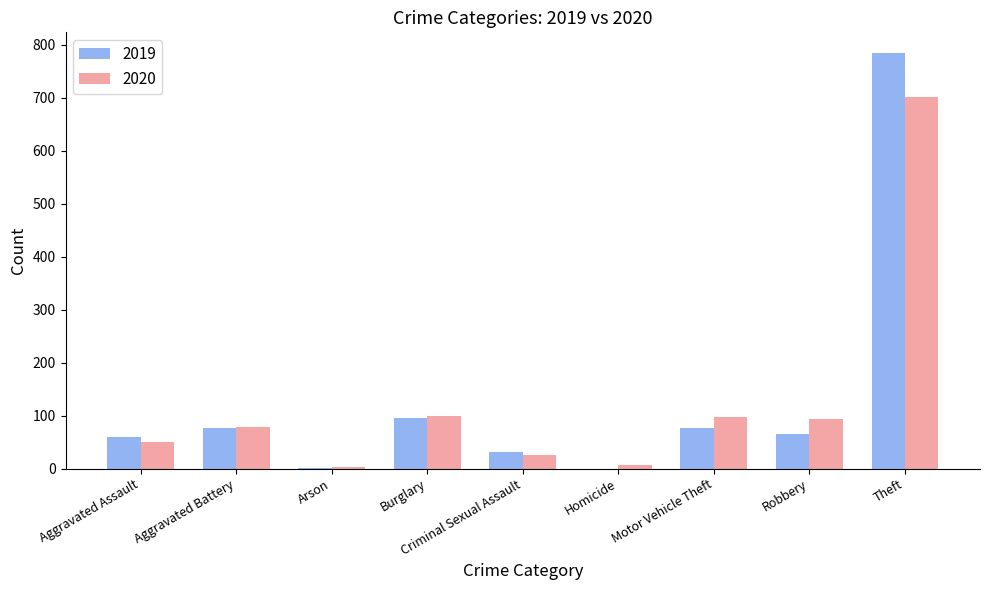

At which label is 2020 closest to 353?

Burglary